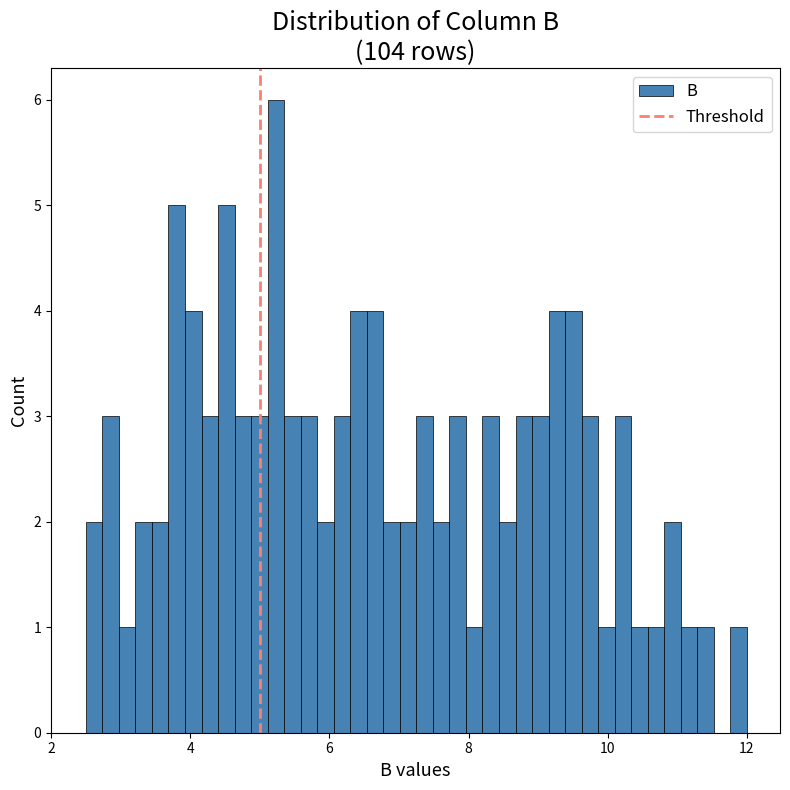

Read against the x-axis, roughly where is the centre of the tallest bar?

5.2